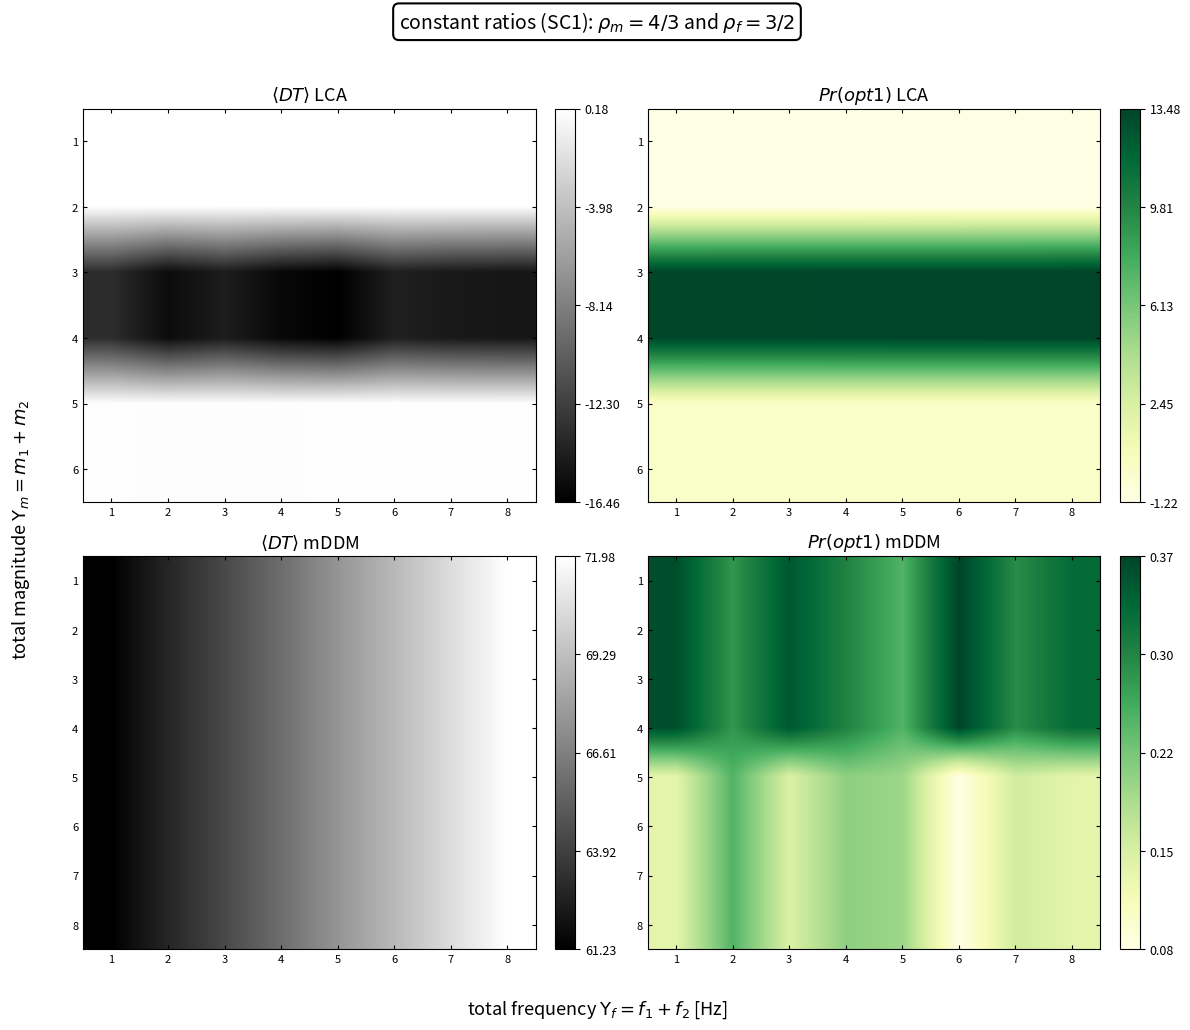

The 2 series shows 0.3 at 2. True or false?

True